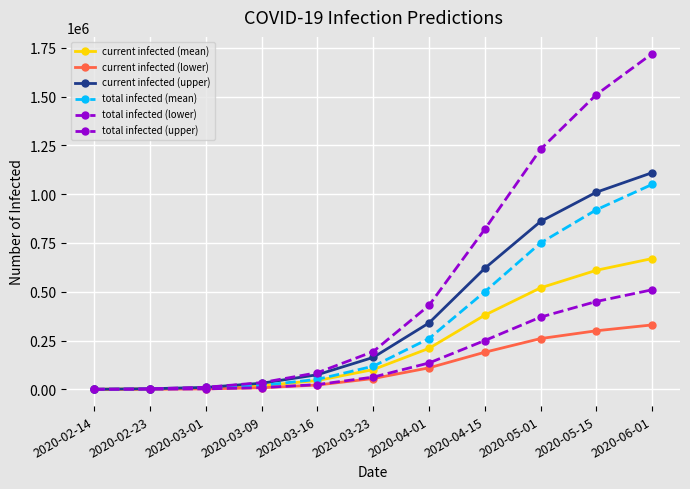

Between 2020-05-01 and 2020-02-23, which is larger?

2020-05-01